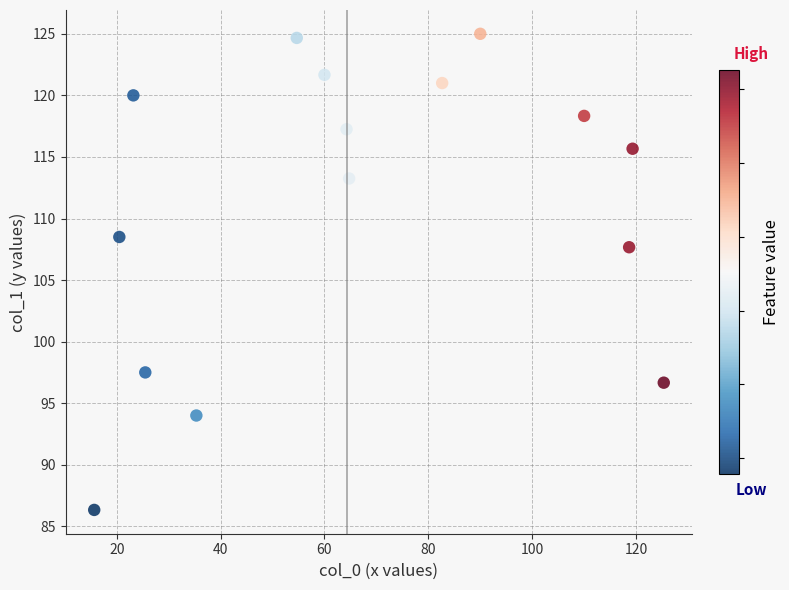

What Y value in the scatter plot is closest to 105?

107.7